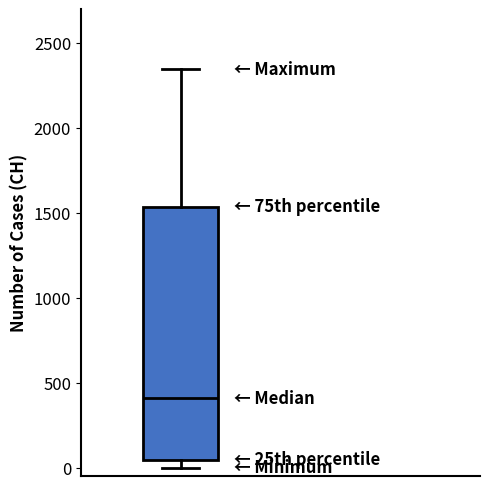

Transcribe this box plot: give where the median line is, the range the box spans, and where the two whiskers end, as read against the y-axis. The values are not printed on the chart, so give them approximately, as read against the axis.

median 400, box 50 to 1550, whiskers 0 to 2350